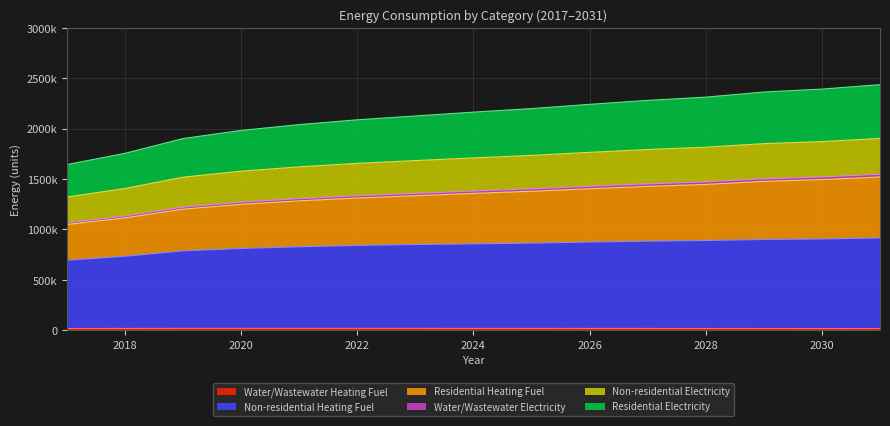

Between 2030 and 2027, which is larger?

2027